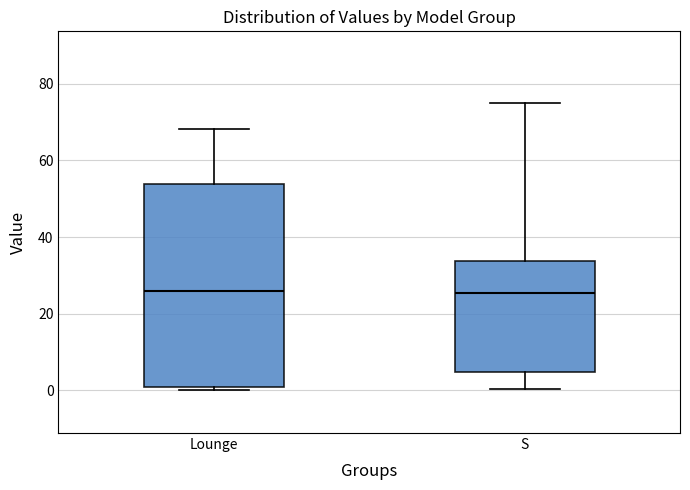

Where does the upper whisker of the box for Lounge end on the y-axis? The values are not printed on the chart, so give them approximately, as read against the axis.

68